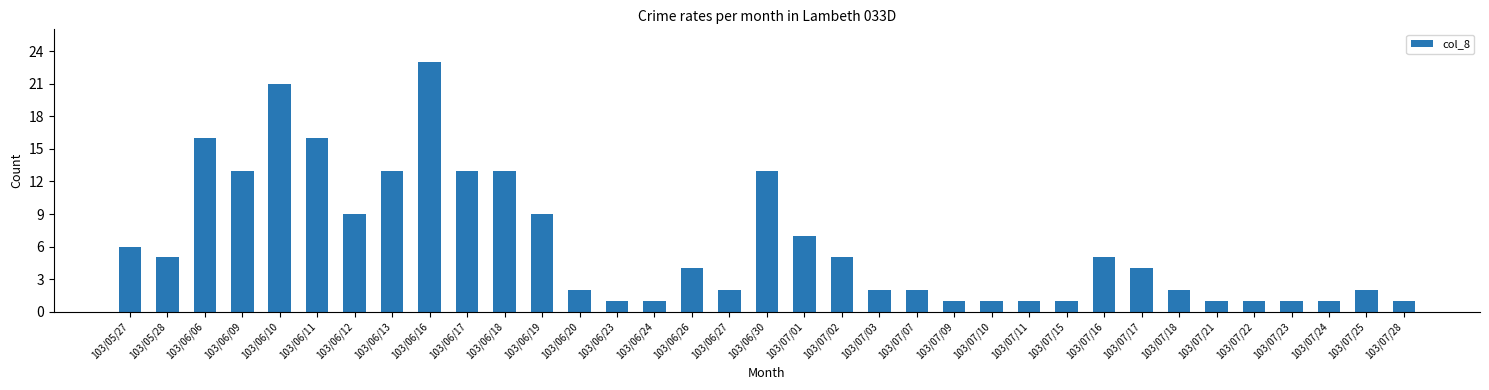

What is the average value?

6